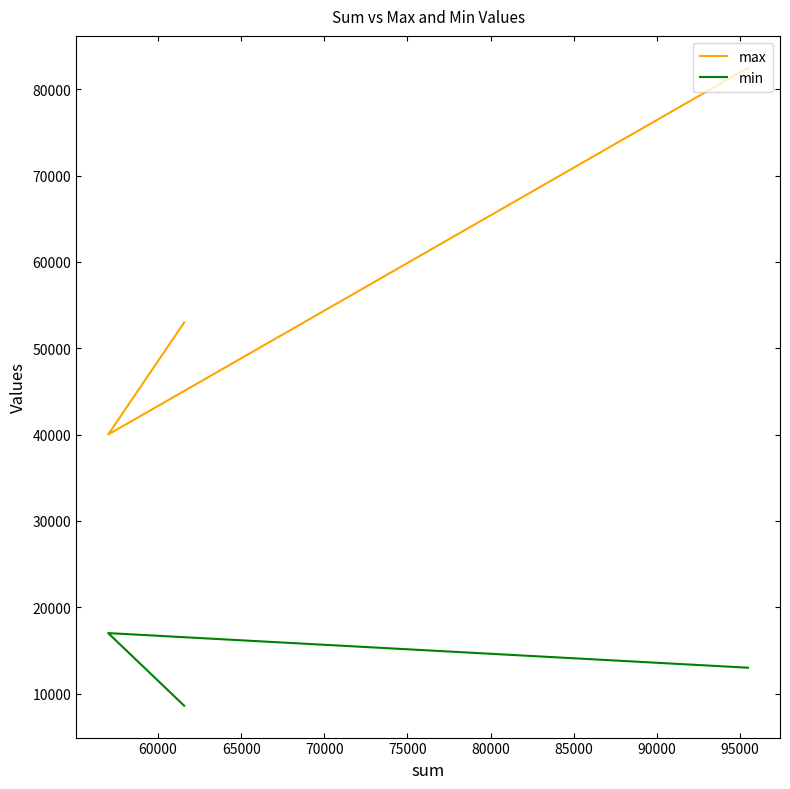

What is the sum of all max values?

175470